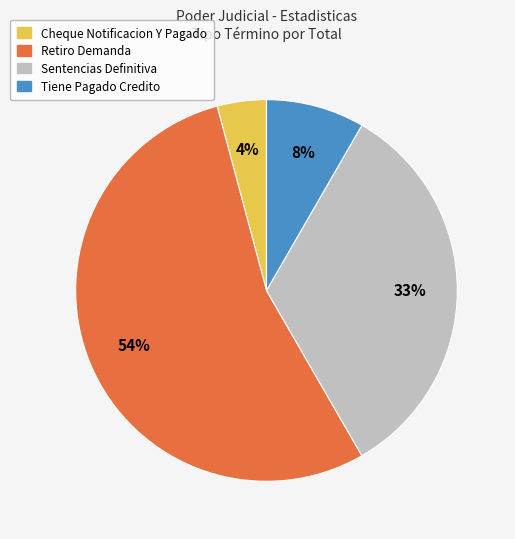

To the nearest percent, what is the average slice percentage?

25%